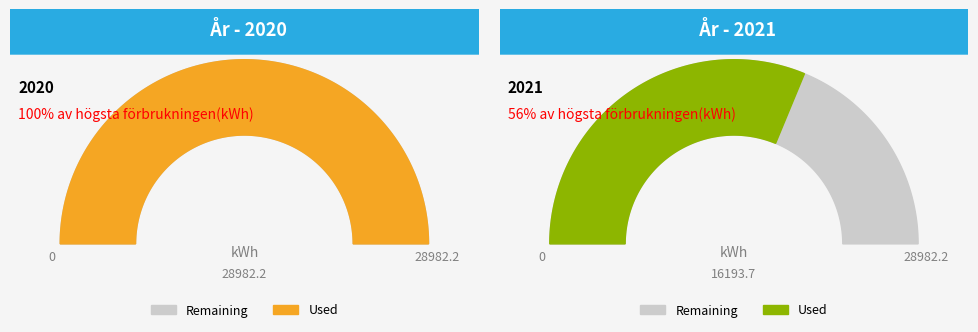

Between 1.0 and 1.5, which is larger?

1.5